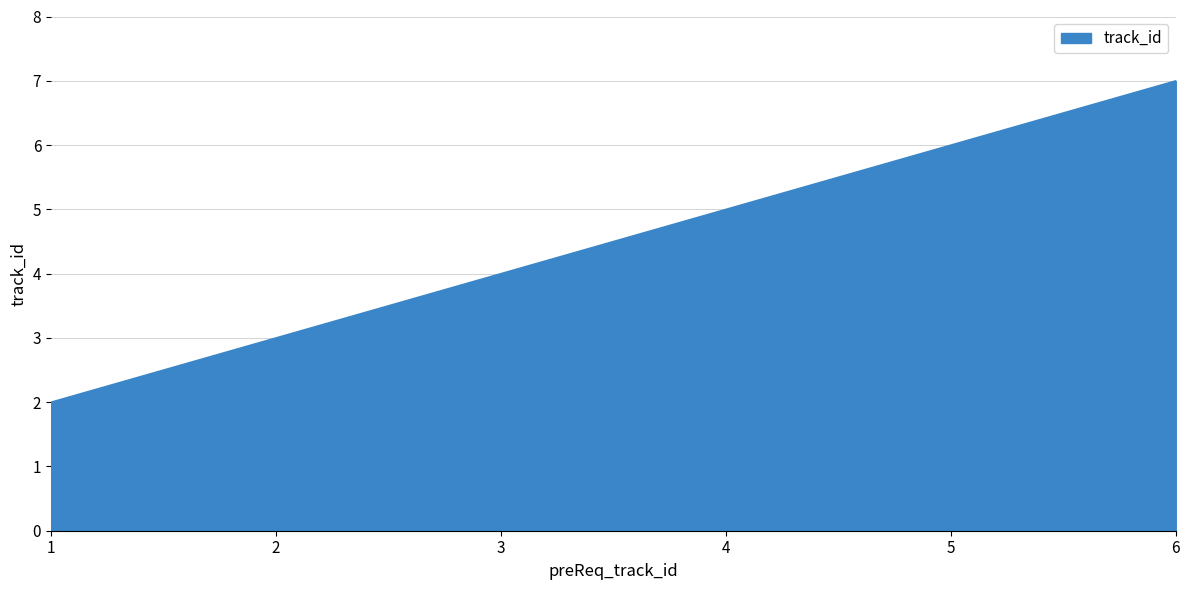

Count the values in the range 3 to 6.

4